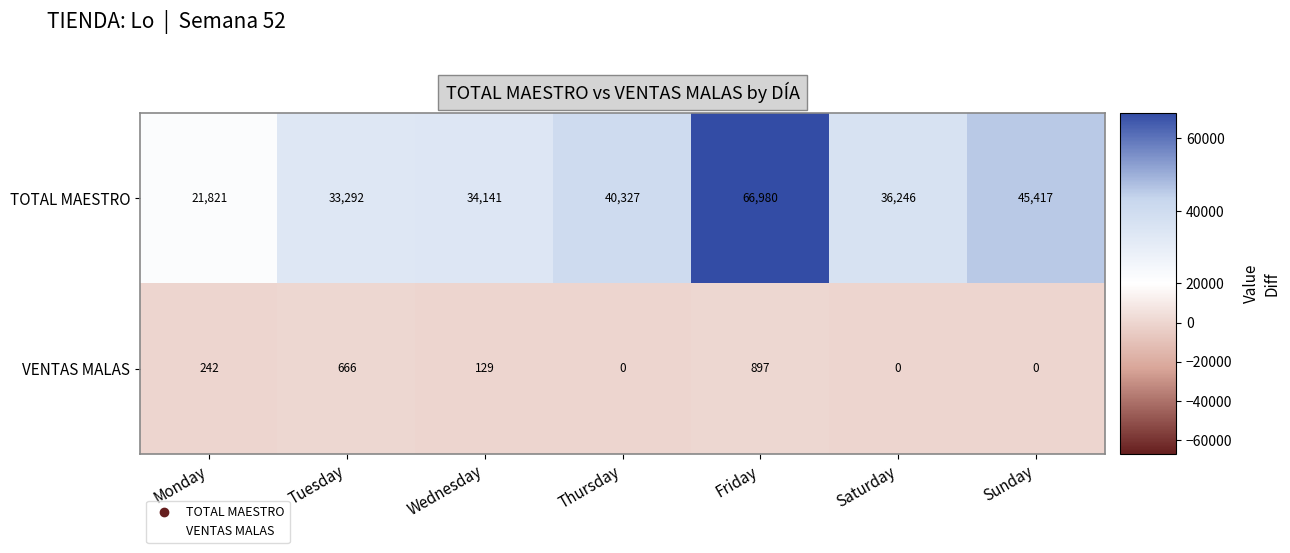

What is the difference between the maximum and second lowest values in the VENTAS MALAS series?

897